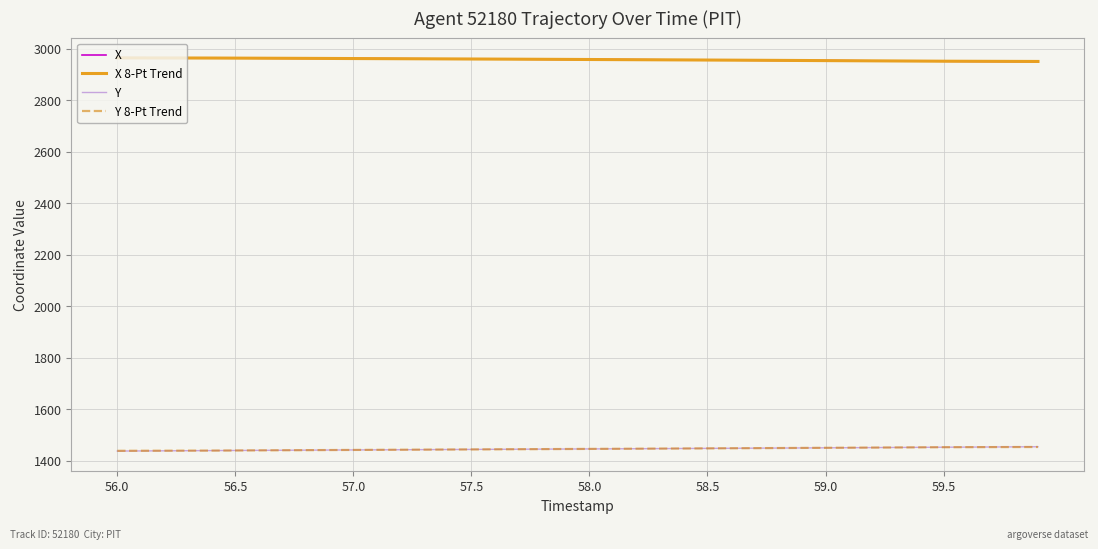

True or false: X and Y 8-Pt Trend cross at least once.

False